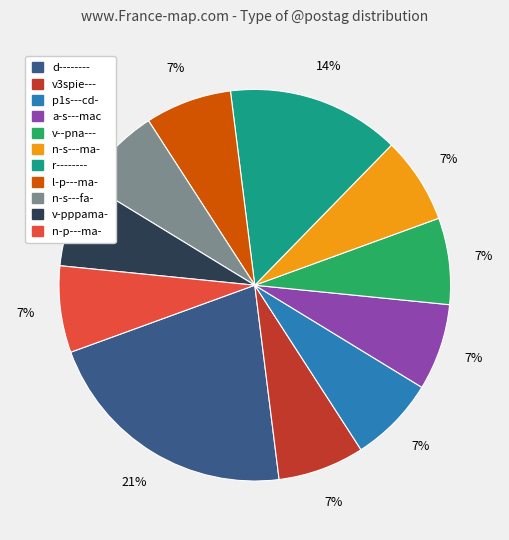

Is the sum of d-------- and a-s---mac greater than half?

No